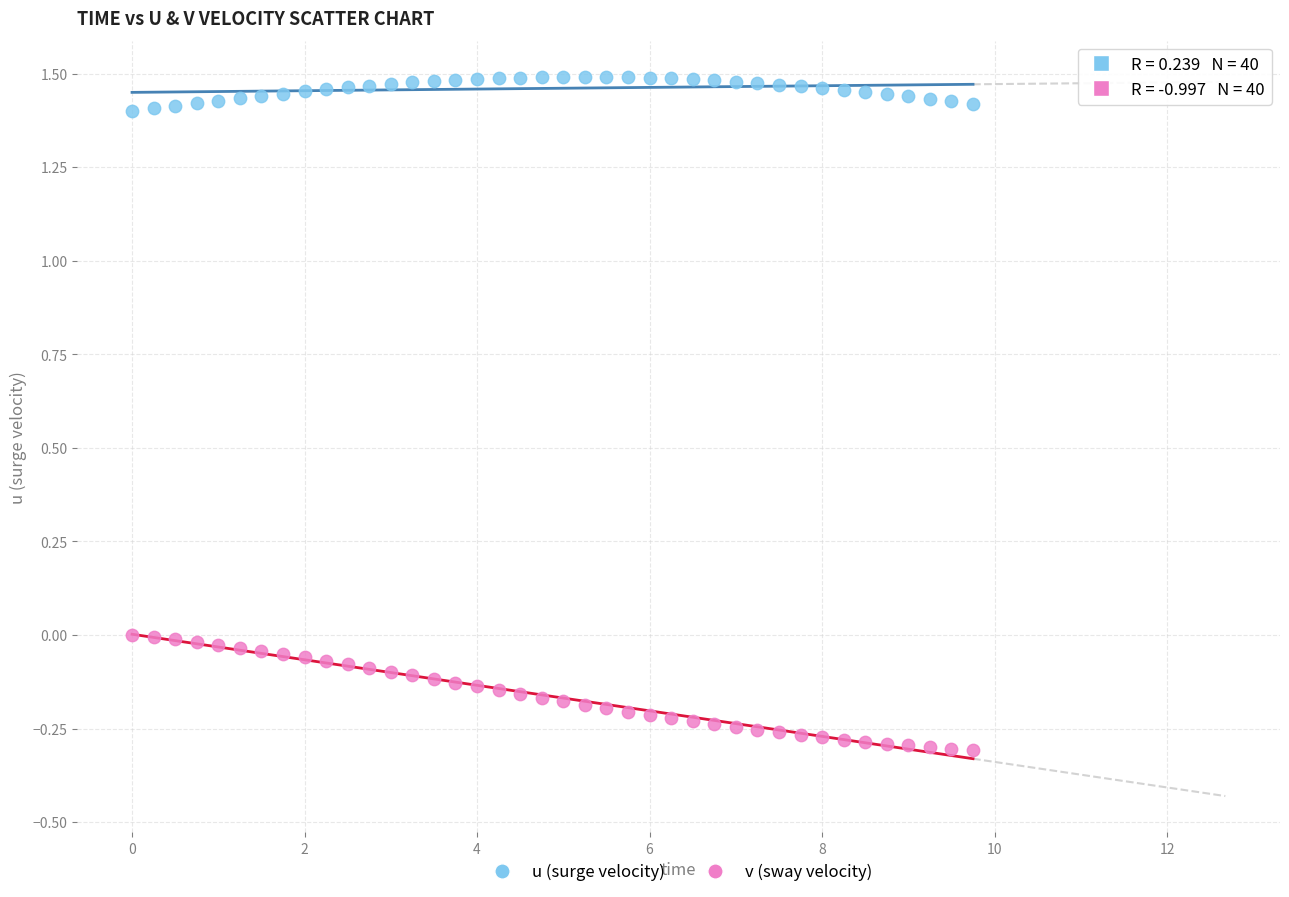

Which series has the largest Y range (max minus min)?

v (sway velocity)